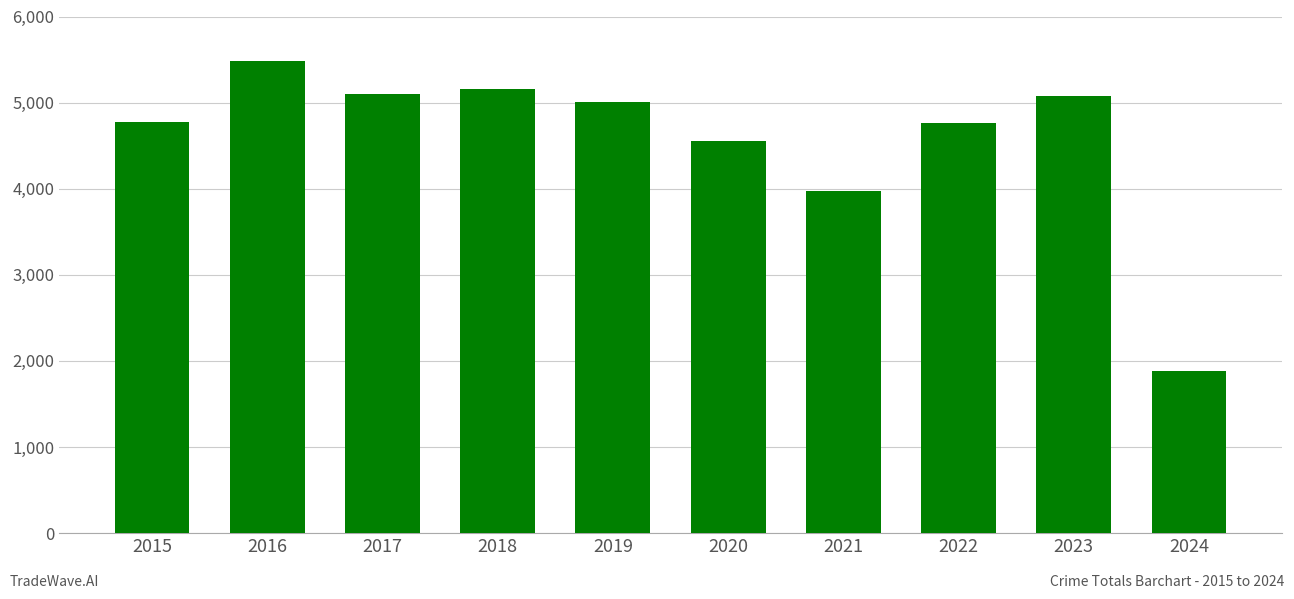

What value does the data have at 2021, to the nearest 10?

3970